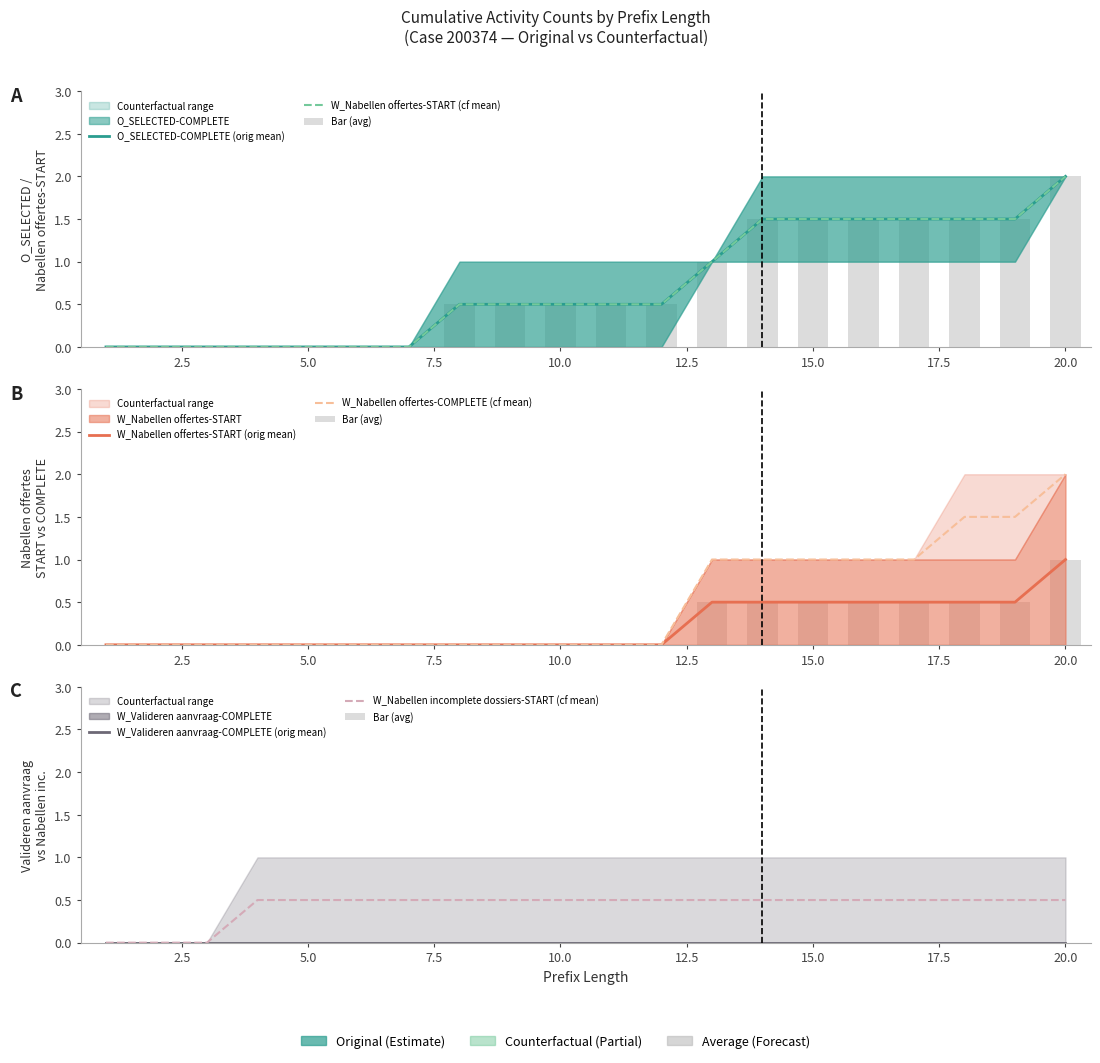

Is it true that O_SELECTED-COMPLETE equals 1 at 8?

False